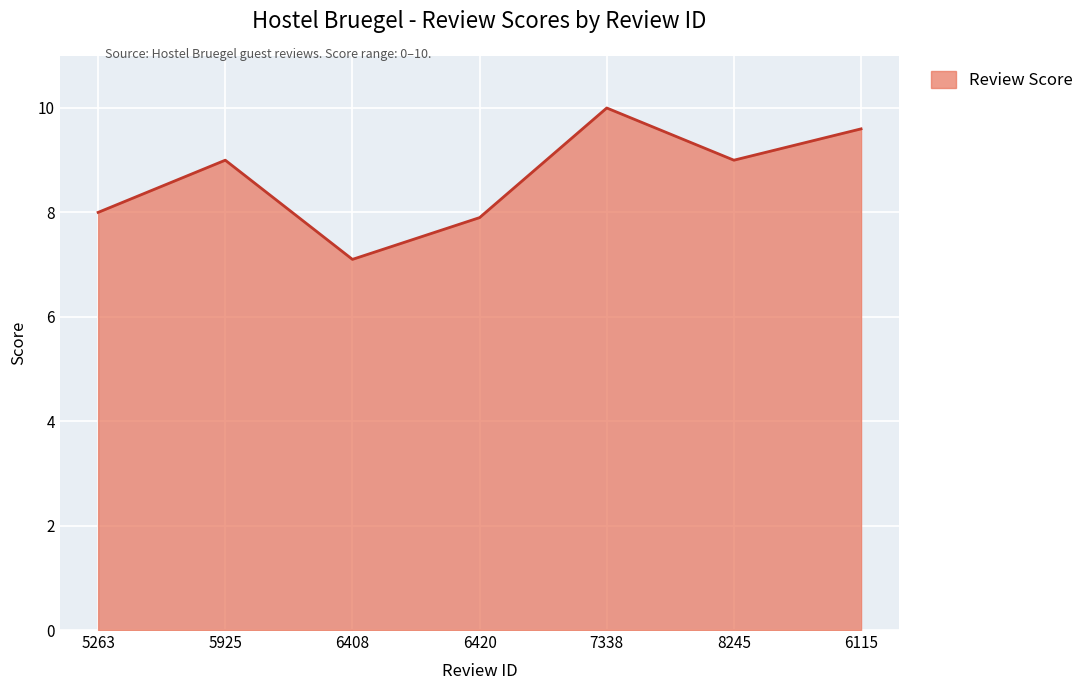

What is the difference between the maximum and minimum values?

2.9